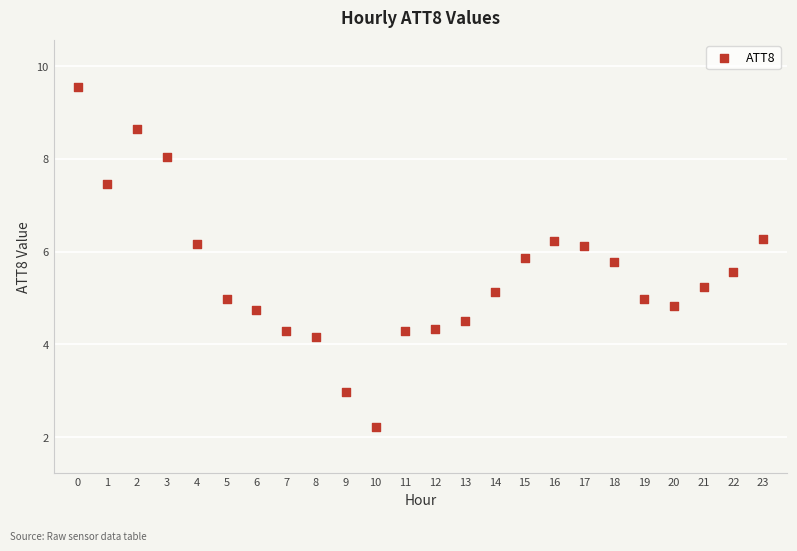

How many data points are displayed?

24